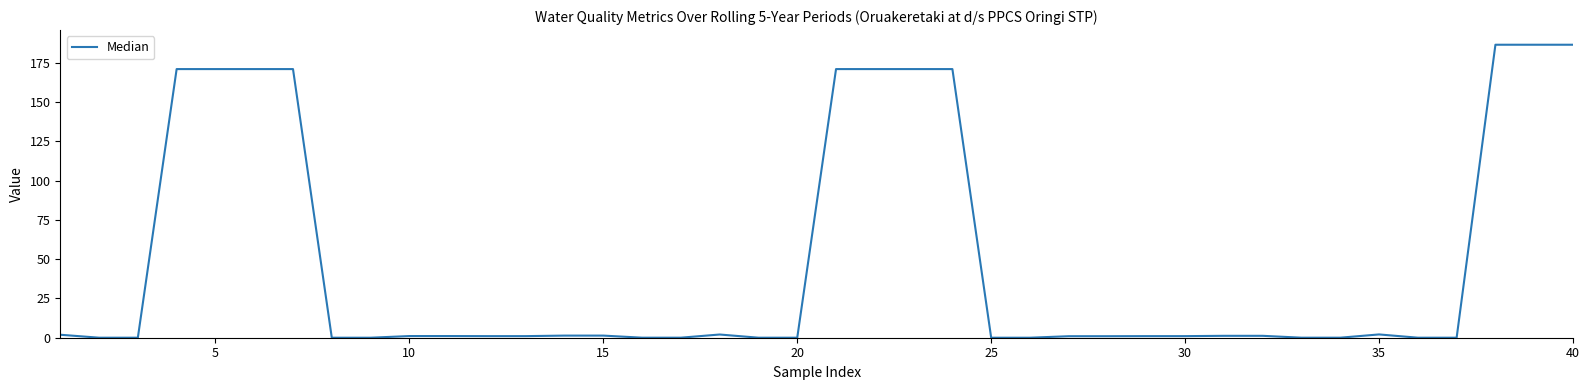

What is the greatest value displayed?

186.5